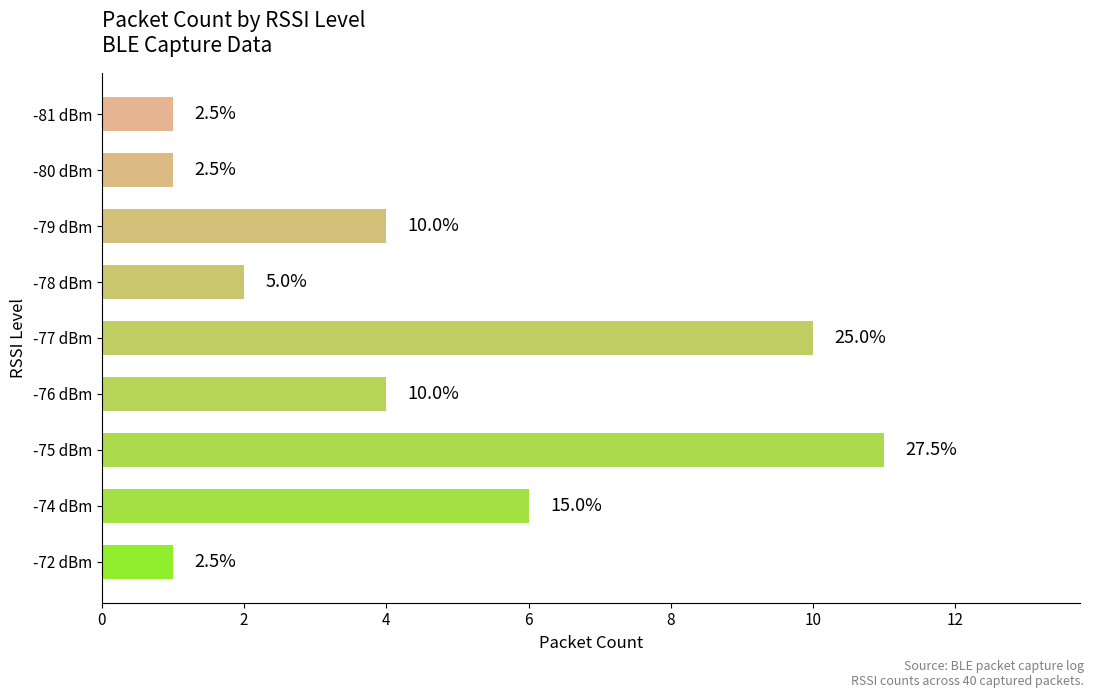

Are the bars horizontal?

Yes